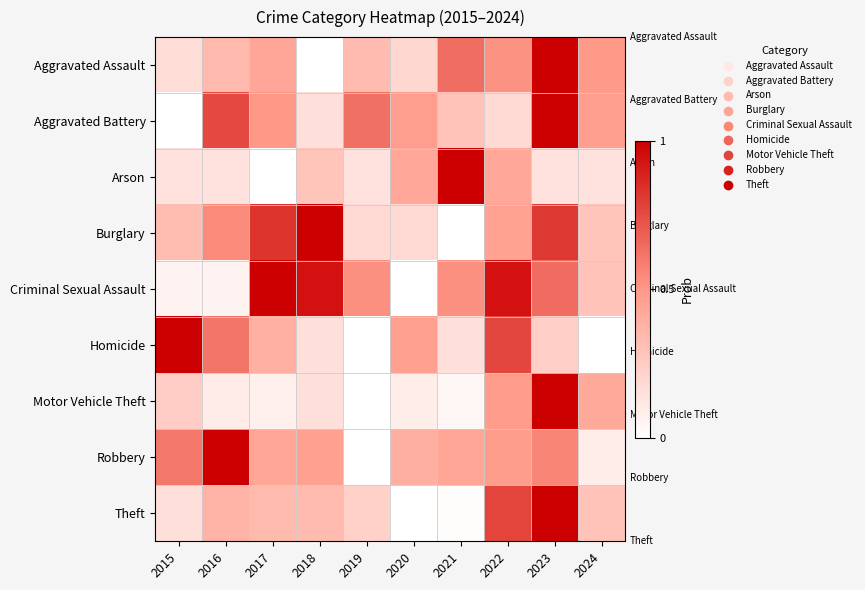

List the series in order of their peak value, lowest first.

Aggravated Assault, Aggravated Battery, Arson, Burglary, Criminal Sexual Assault, Homicide, Motor Vehicle Theft, Robbery, Theft